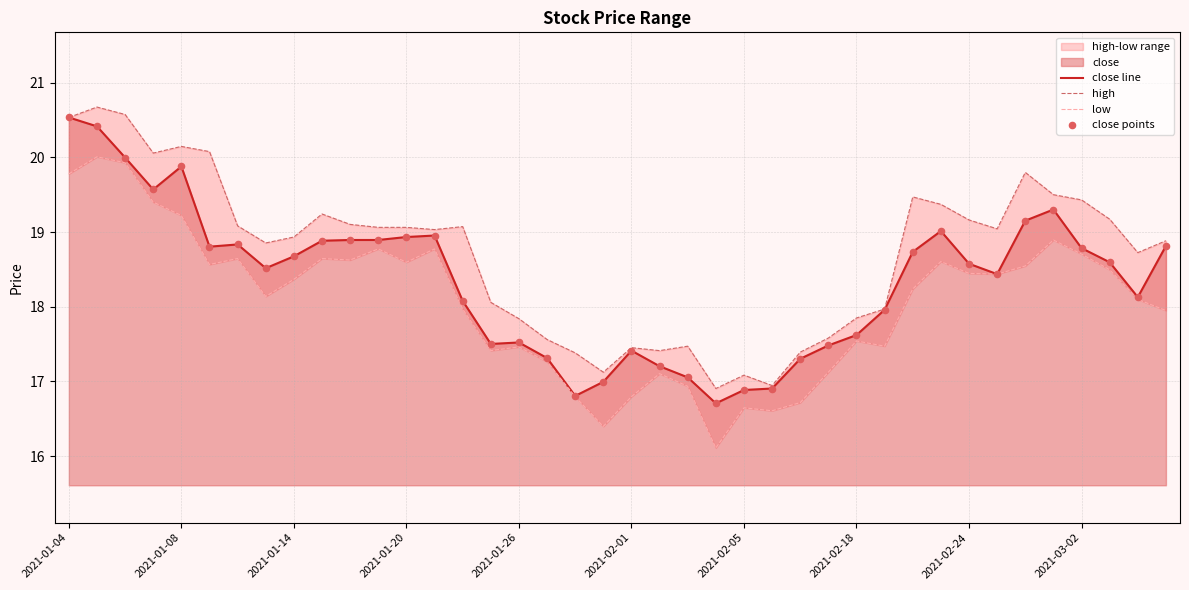

What is the maximum value for close line?

20.5